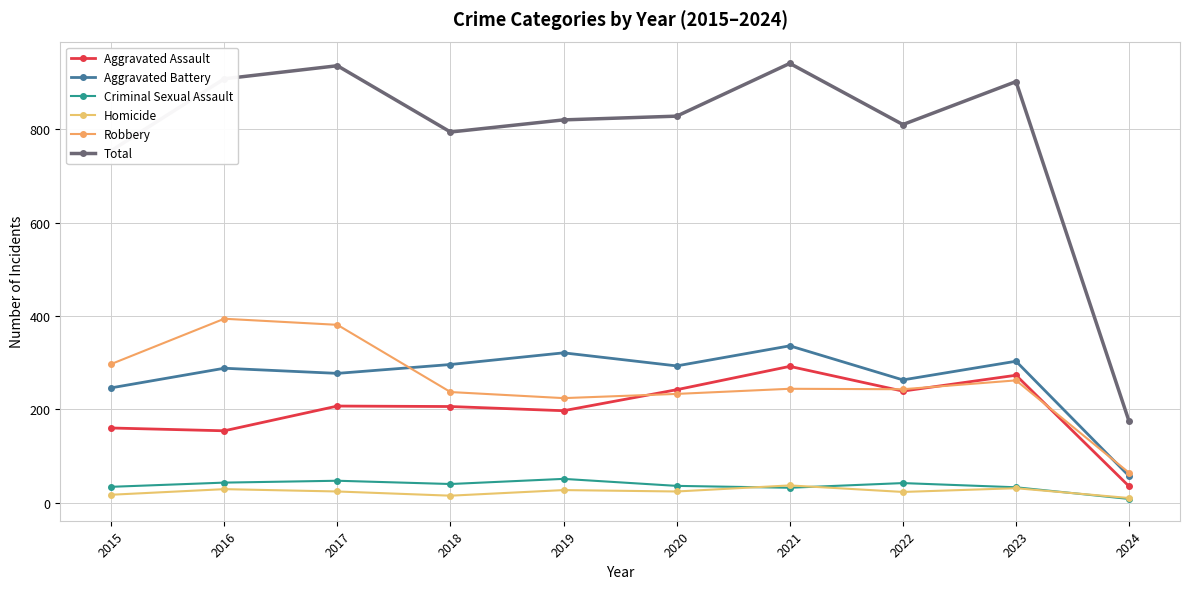

Is this an area chart (filled region under the line)?

No